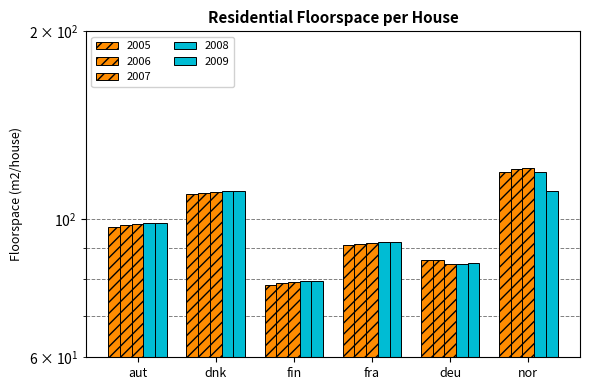

At which category is the sum across all series the highest?

nor